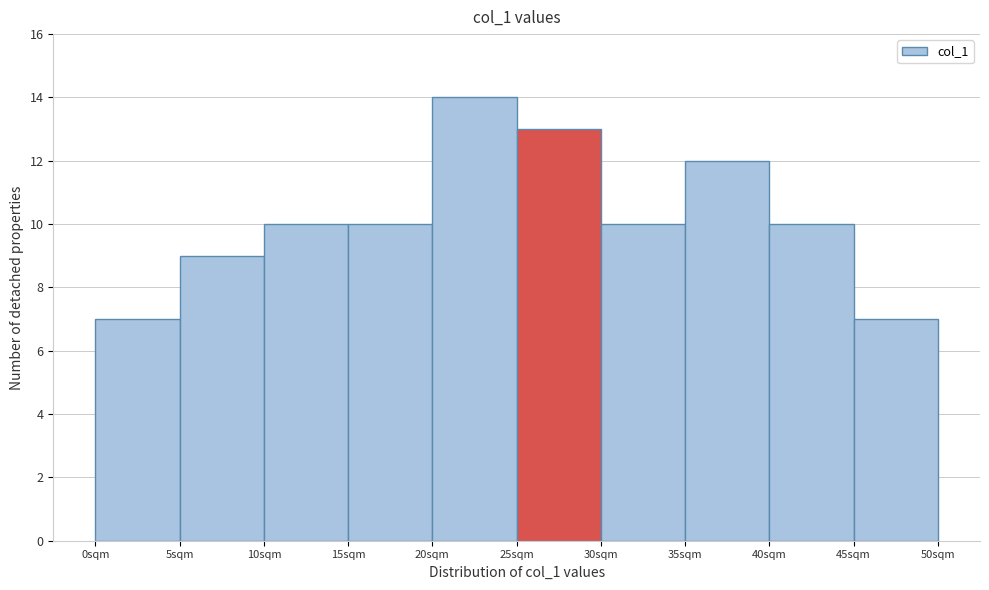

Reading left to right, transcribe this chart: for each bar, give the range it covers on the x-axis and its height. The values are not printed on the chart, so give them approximately, as read against the axis.

0 to 5: 7
5 to 10: 9
10 to 15: 10
15 to 20: 10
20 to 25: 14
25 to 30: 13
30 to 35: 10
35 to 40: 12
40 to 45: 10
45 to 50: 7